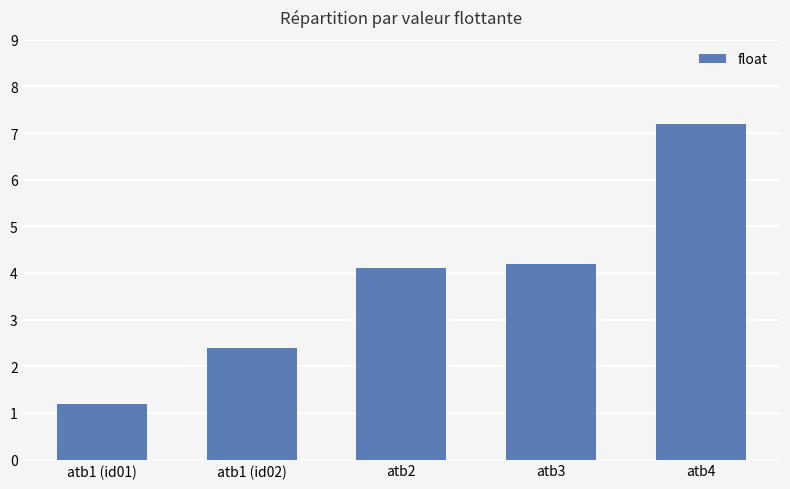

List the labels in order of value, smallest first.

atb1 (id01), atb1 (id02), atb2, atb3, atb4